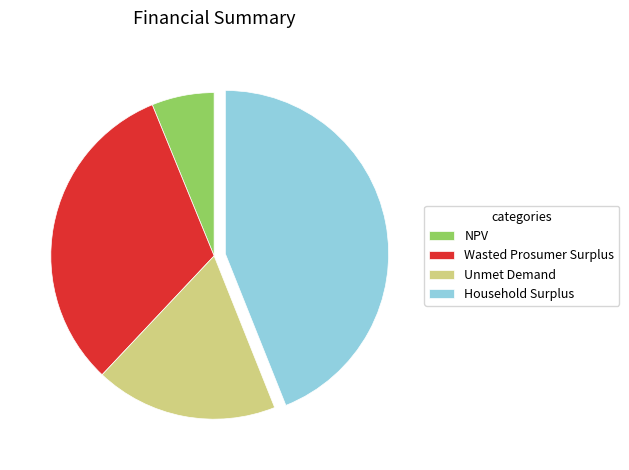

Is it true that NPV is 16% of the pie?

False